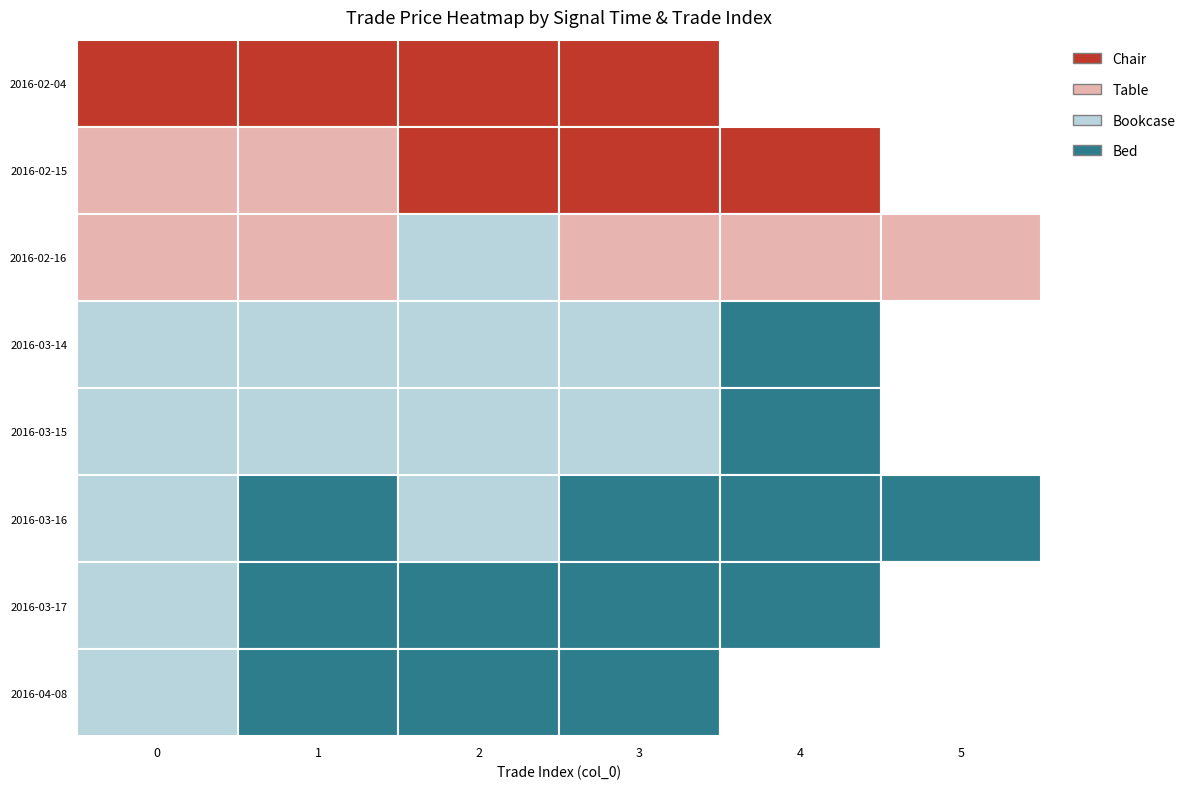

At how many categories does at least one series exceed -9?

19